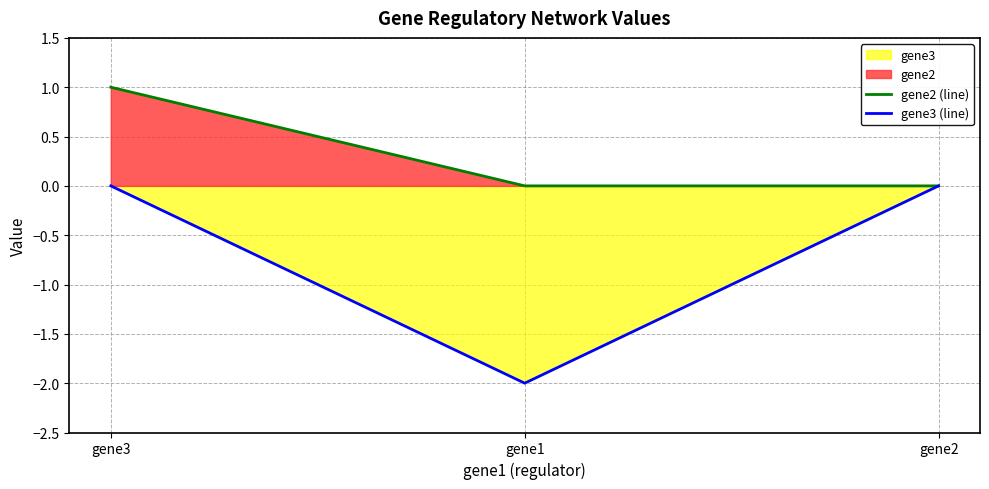

Reading left to right, list all the values displayed in this chart.

gene2 (line): 1	0	0
gene3 (line): 0	-2	0